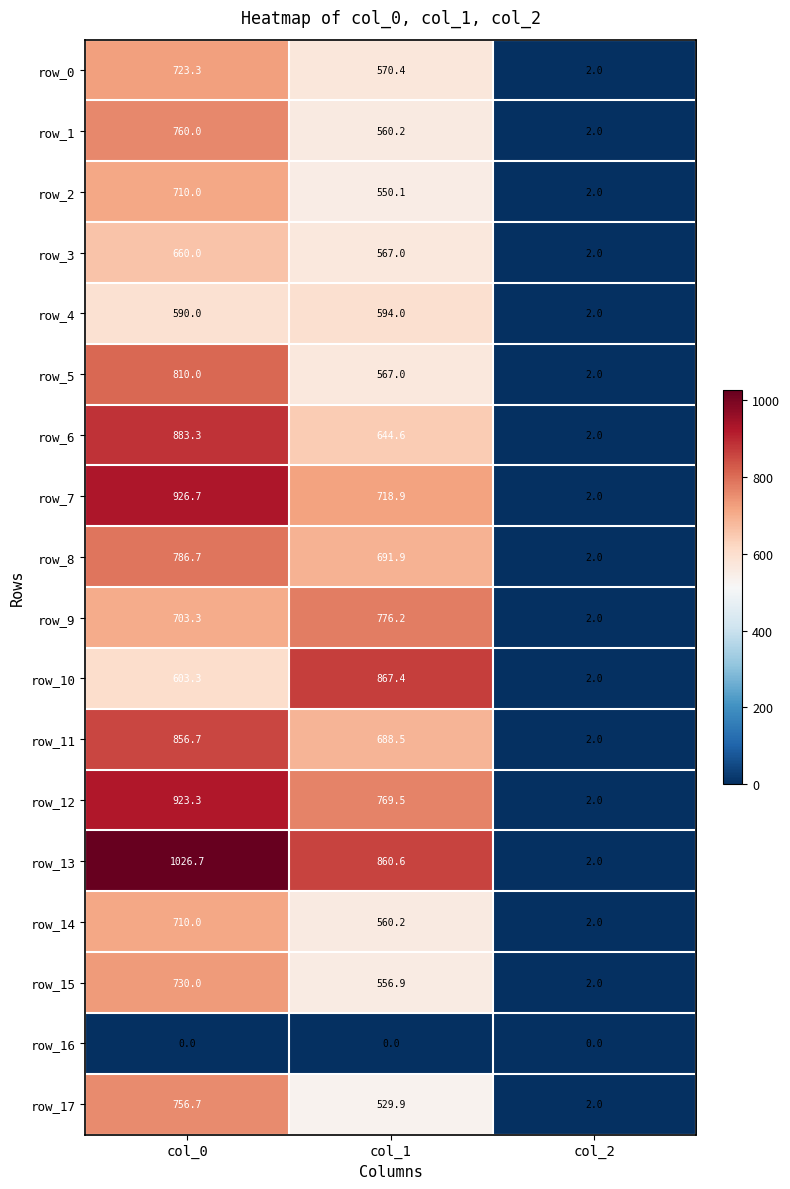

Is it true that row_10 equals 1.3 at col_2?

False